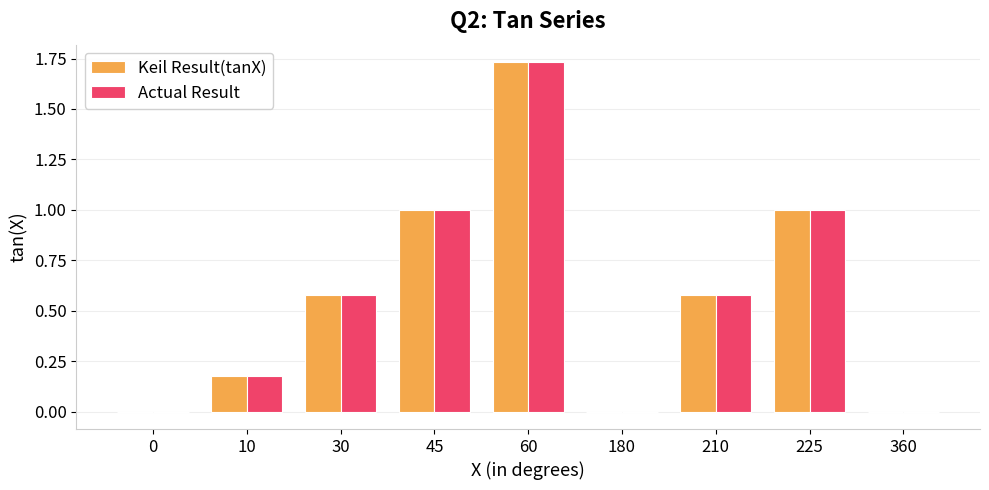

Is the value of Actual Result at 10 greater than the value of Keil Result(tanX) at 180?

Yes